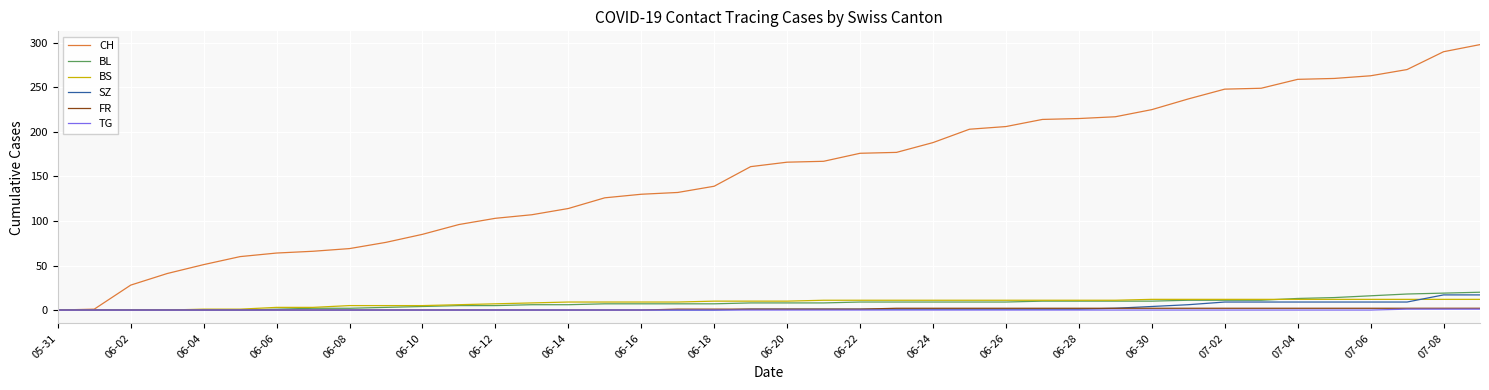

Which series has the largest range (max minus min)?

CH